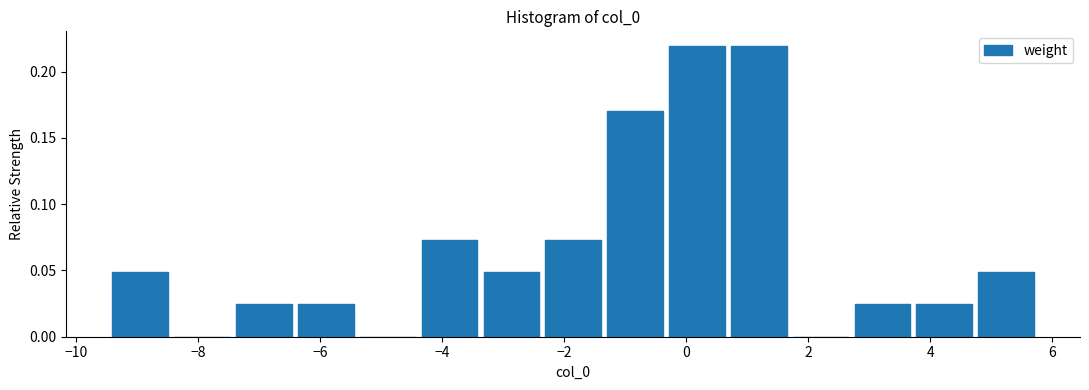

Reading left to right, transcribe this chart: for each bar, give the range it covers on the x-axis and its height. Neither the bar edges nor the heights are printed on the chart, so give them approximately, as read against the axes.

-9.4 to -8.4: 0.050
-8.4 to -7.4: 0
-7.4 to -6.4: 0.025
-6.4 to -5.4: 0.025
-5.4 to -4.4: 0
-4.4 to -3.4: 0.075
-3.4 to -2.4: 0.050
-2.4 to -1.4: 0.075
-1.4 to -0.4: 0.170
-0.4 to 0.6: 0.220
0.6 to 1.6: 0.220
1.6 to 2.8: 0
2.8 to 3.8: 0.025
3.8 to 4.8: 0.025
4.8 to 5.8: 0.050